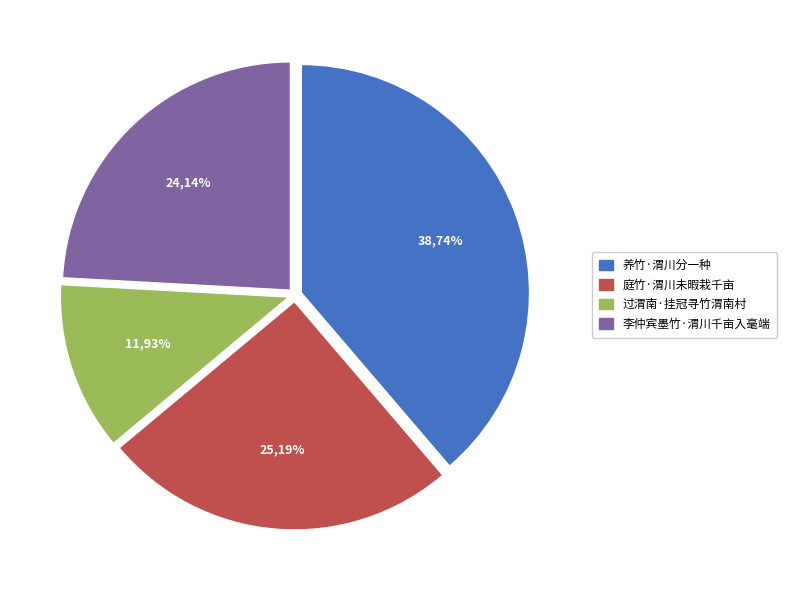

How many slices are in this pie chart?

4